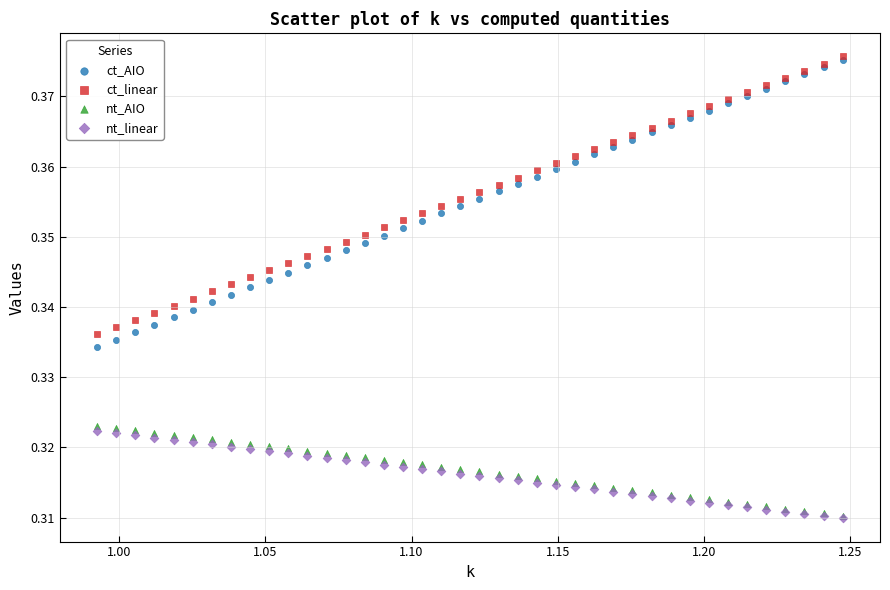

What are all the series names shown in the legend?

ct_AIO, ct_linear, nt_AIO, nt_linear